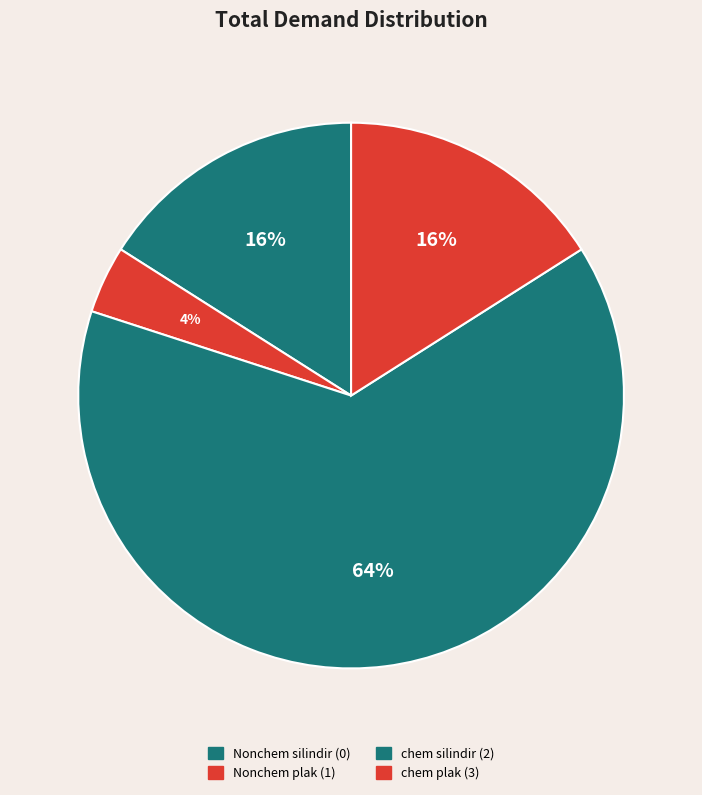

To the nearest percent, what is the difference between the largest and smallest slice percentages?

60%